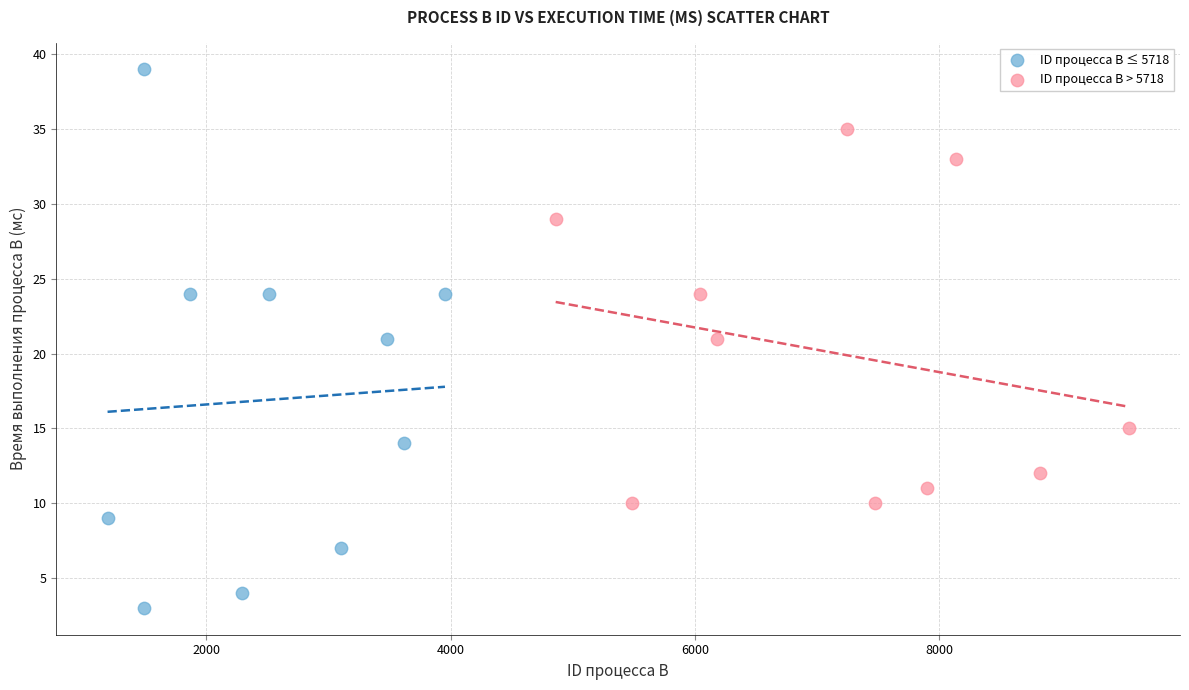

Which series reaches the maximum Y coordinate?

ID процесса B ≤ 5718